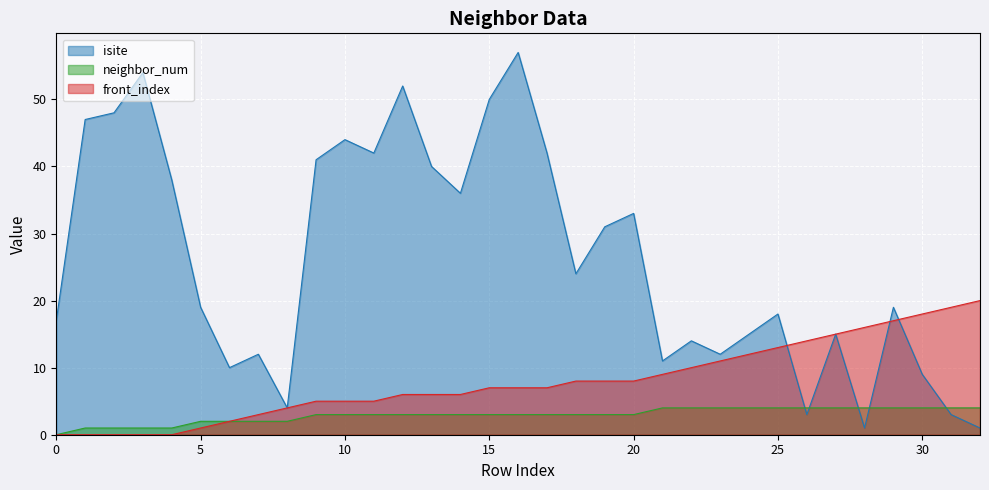

Which series changed the most between 8 and 16?

isite